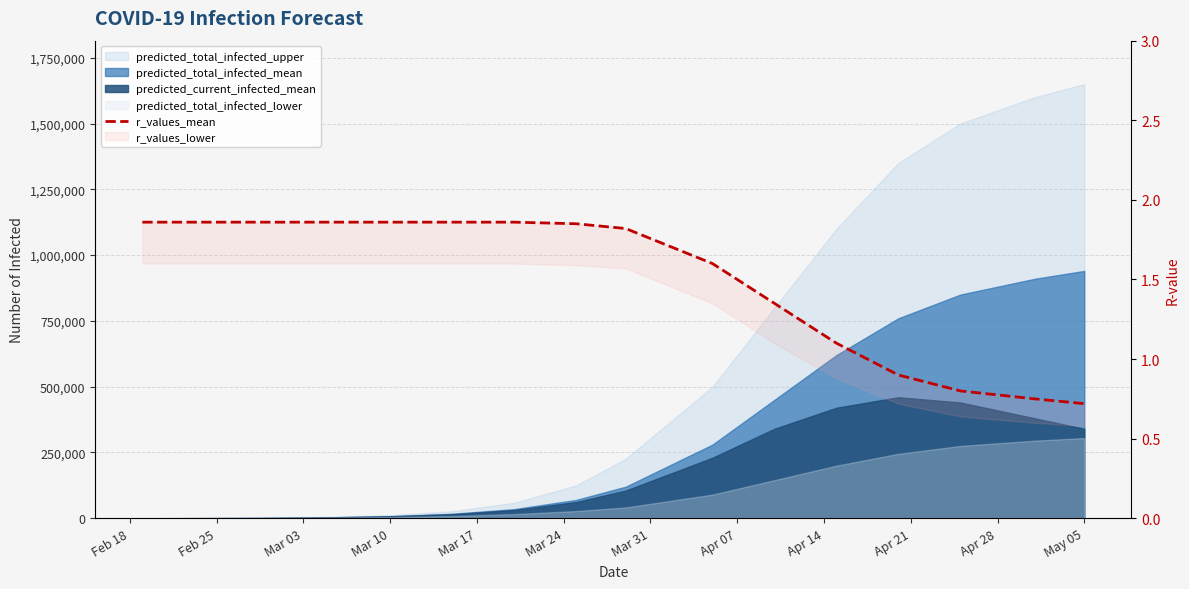

True or false: the data shows 1.9 at Feb 18.

True